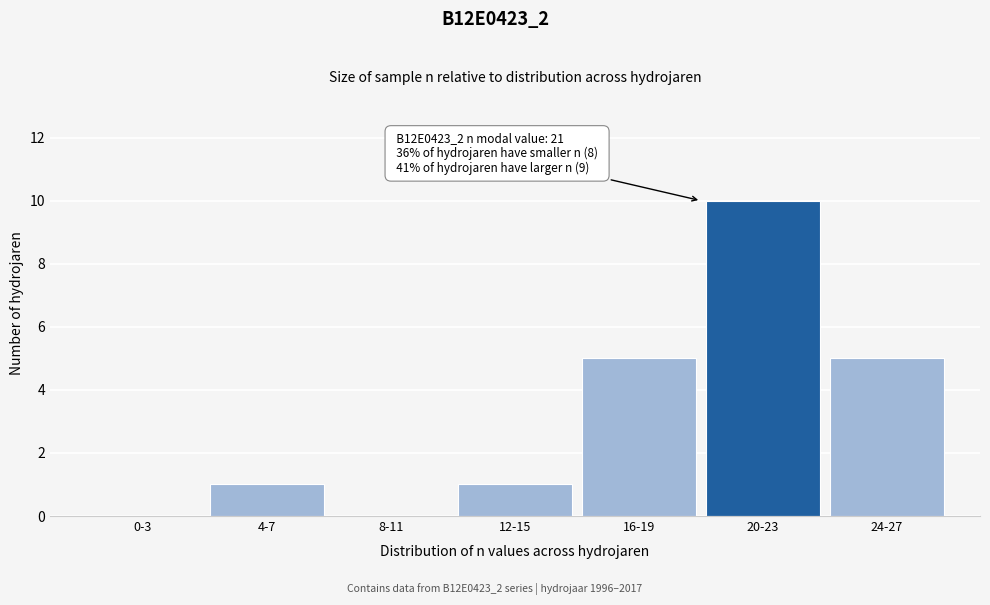

Reading left to right, extract all data points from this chart.

0-3=0	4-7=1	8-11=0	12-15=1	16-19=5	20-23=10	24-27=5